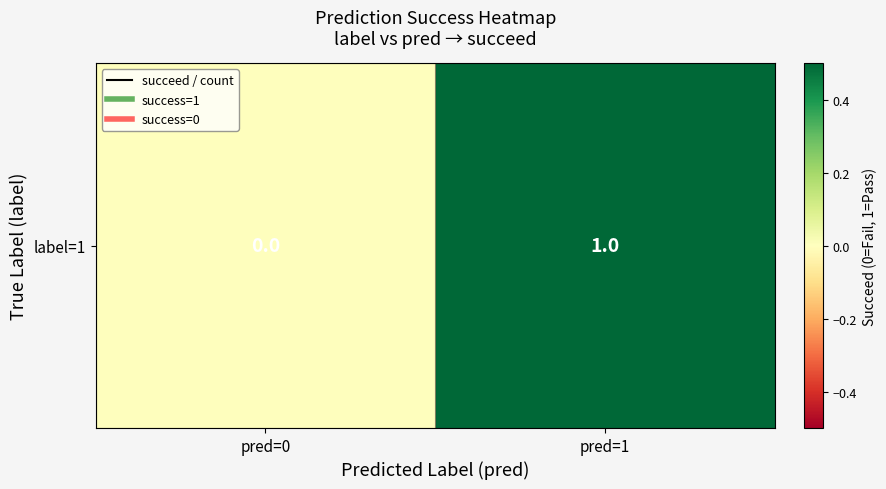

Which has a higher value, pred=1 or pred=0?

pred=1